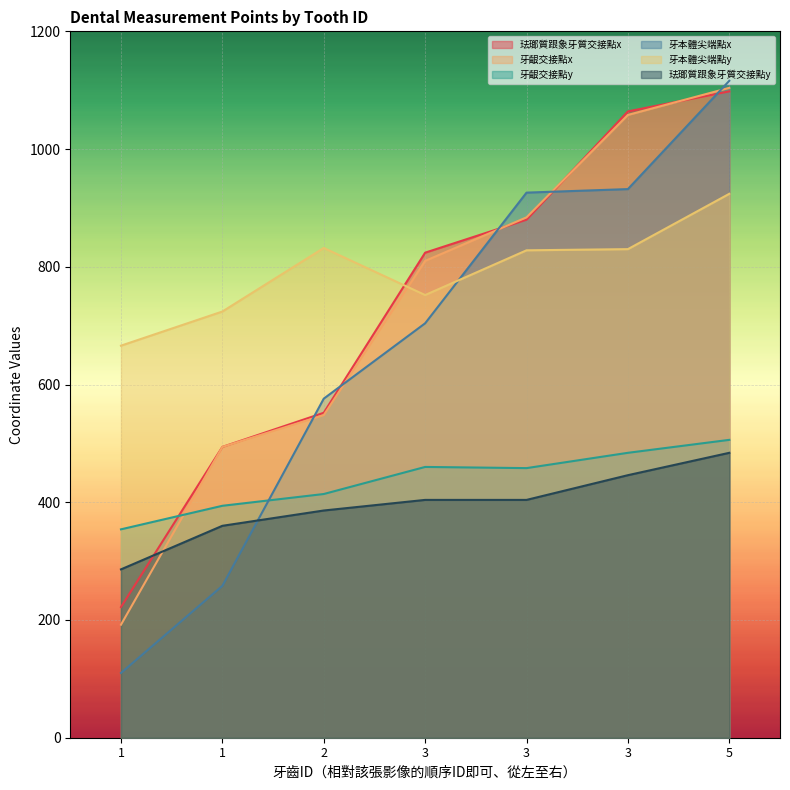

Reading right to left, what are all the values shown in this chart?

珐瑯質跟象牙質交接點x: 5=1098	3=1064	3=880	3=824	2=552	1=494	1=222
牙齦交接點x: 5=1104	3=1058	3=884	3=810	2=548	1=494	1=192
牙齦交接點y: 5=506	3=484	3=458	3=460	2=414	1=394	1=354
牙本體尖端點x: 5=1116	3=932	3=926	3=704	2=576	1=258	1=110
牙本體尖端點y: 5=924	3=830	3=828	3=752	2=832	1=724	1=666
珐瑯質跟象牙質交接點y: 5=484	3=446	3=404	3=404	2=386	1=360	1=286